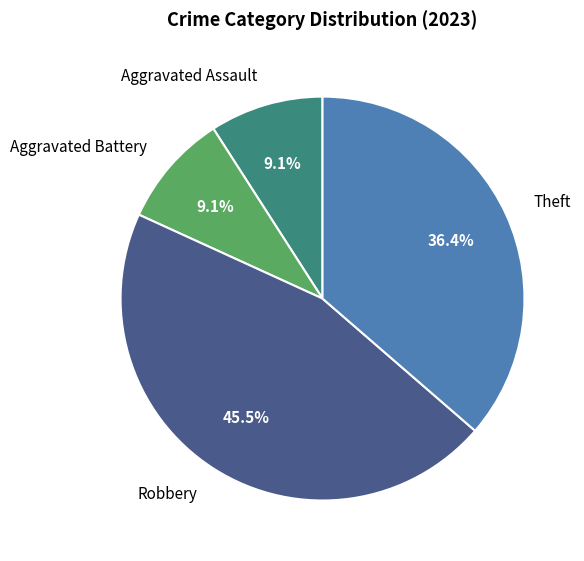

What percentage is the Theft slice, to the nearest percent?

36%